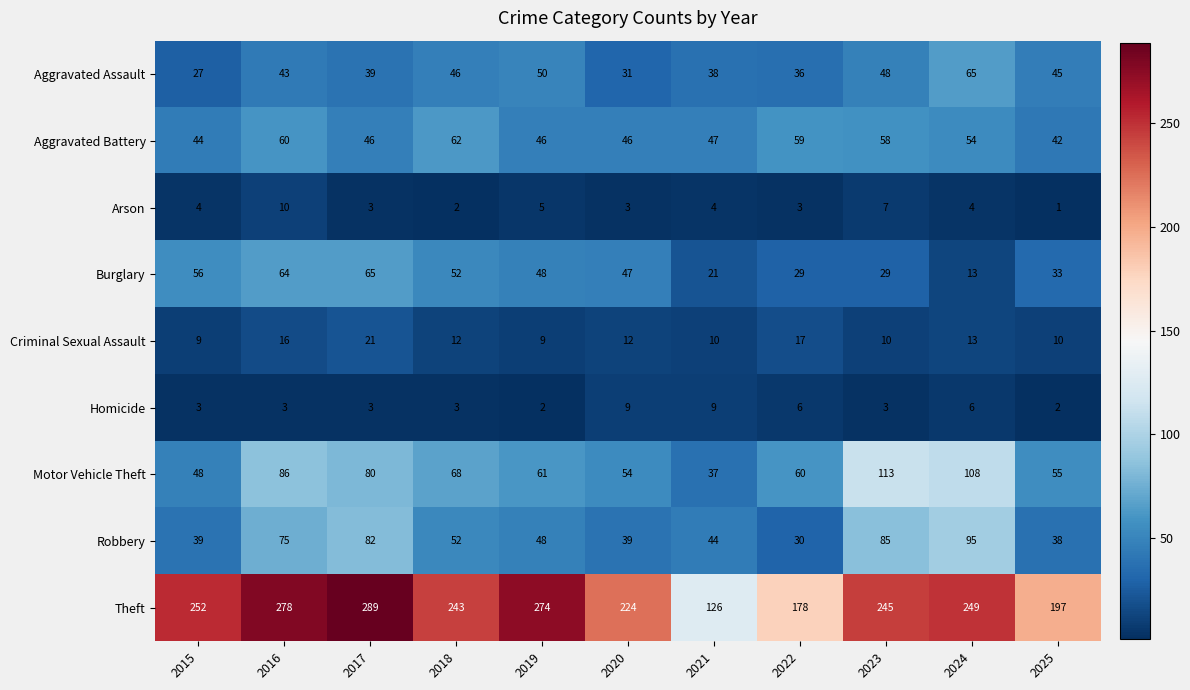

At 2021, list the series in order from largest to smallest.

Theft, Aggravated Battery, Robbery, Aggravated Assault, Motor Vehicle Theft, Burglary, Criminal Sexual Assault, Homicide, Arson